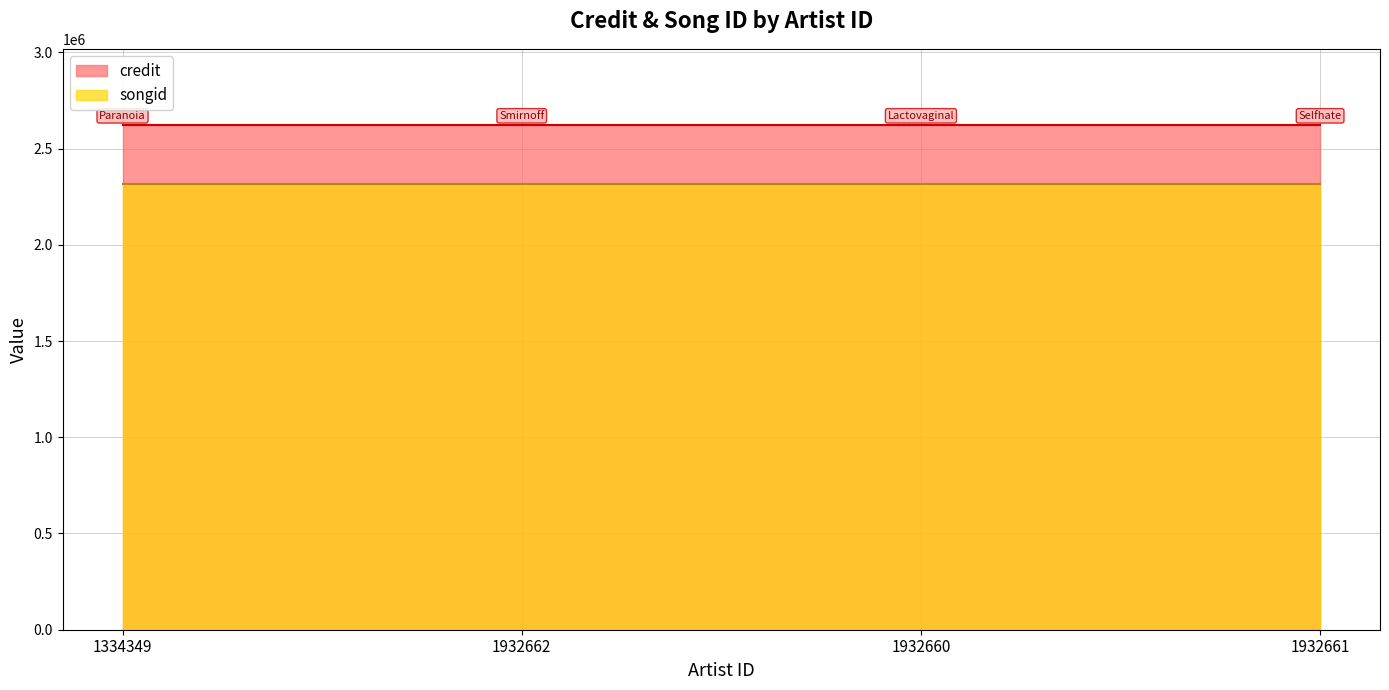

What is the total value across all series at 1932662?

4940827